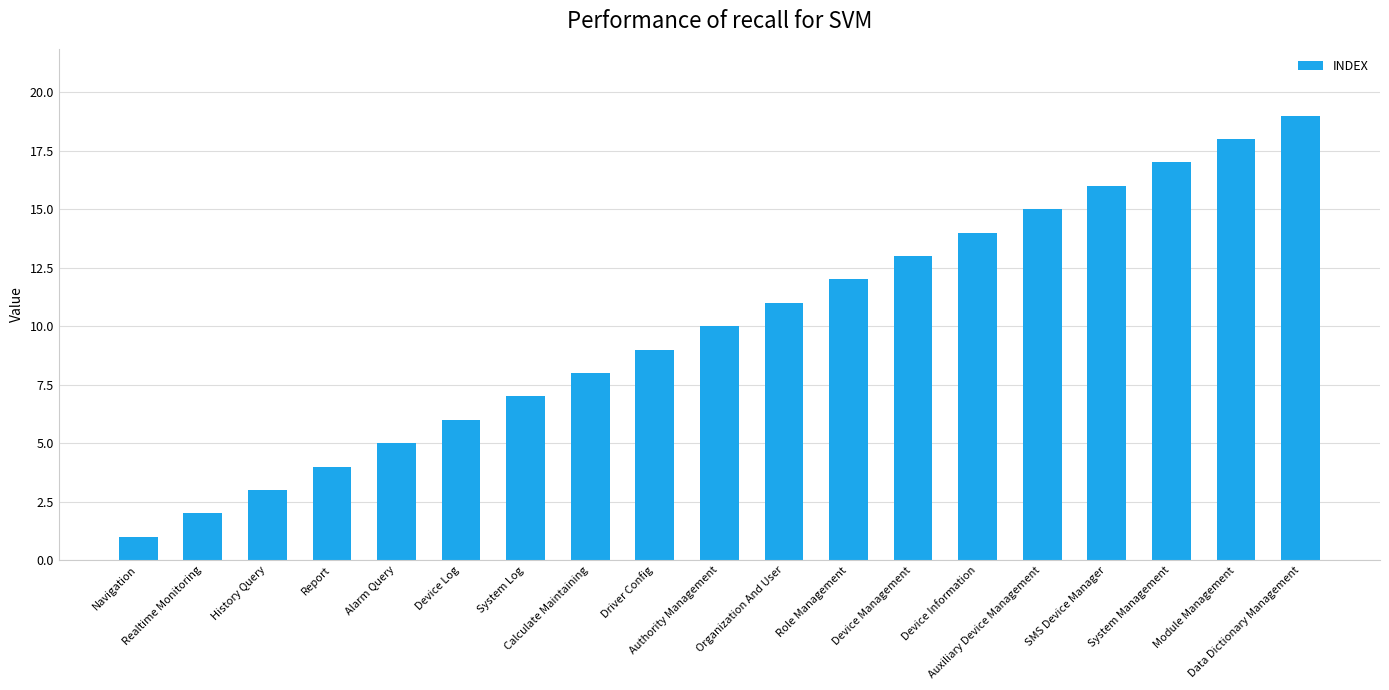

What position from the left is System Management?

17